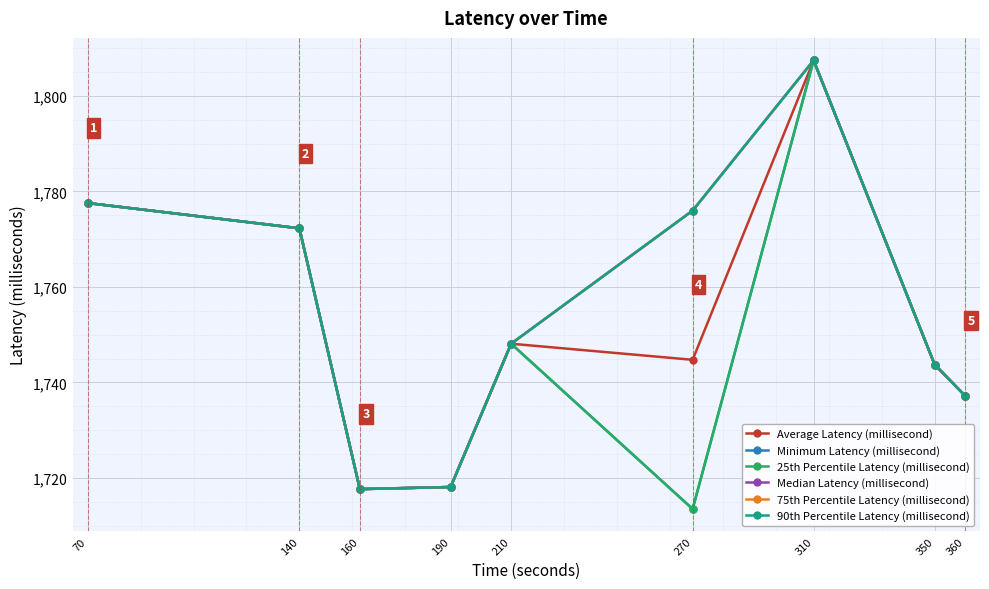

Which label corresponds to the smallest value in the chart?

270